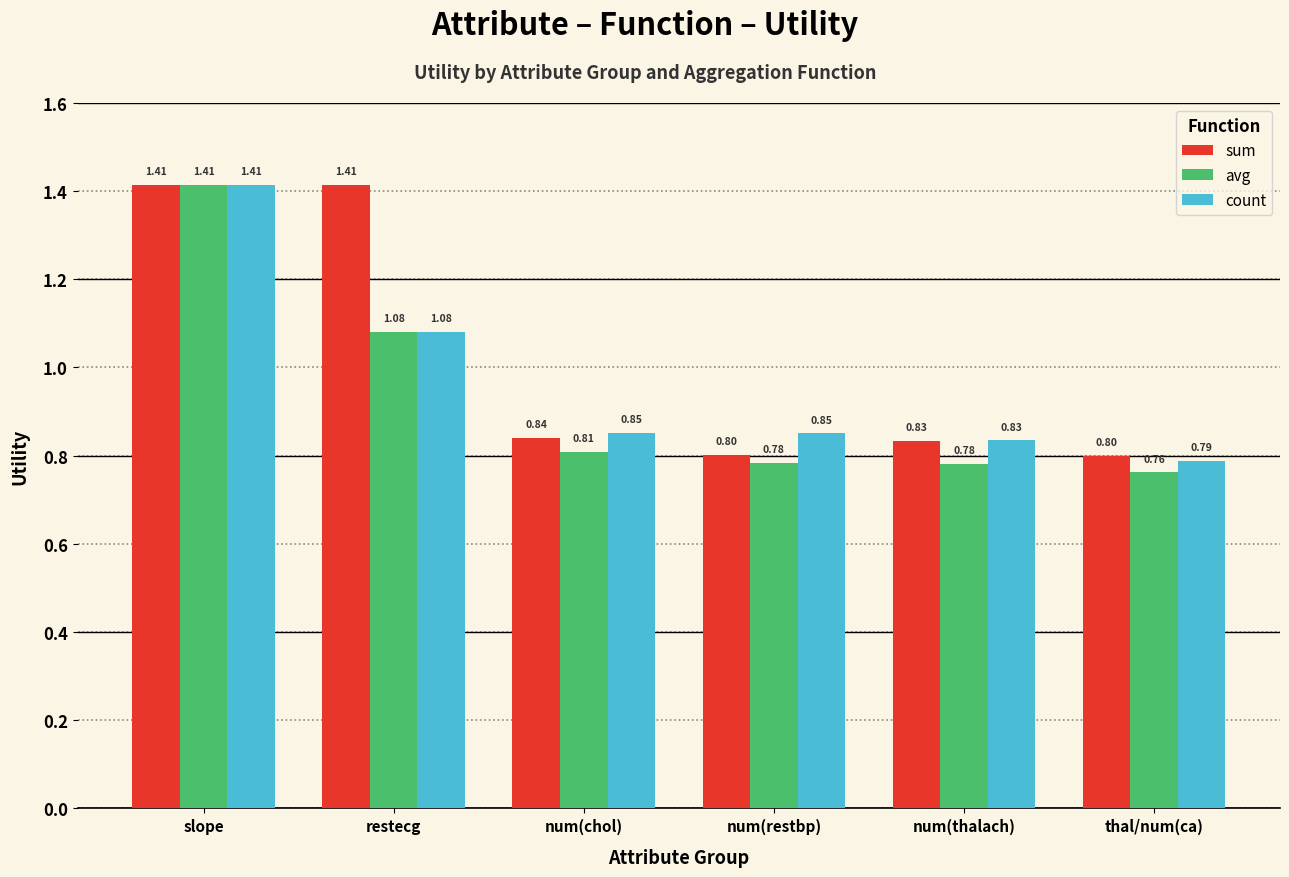

Is it true that avg equals 1.1 at thal/num(ca)?

False